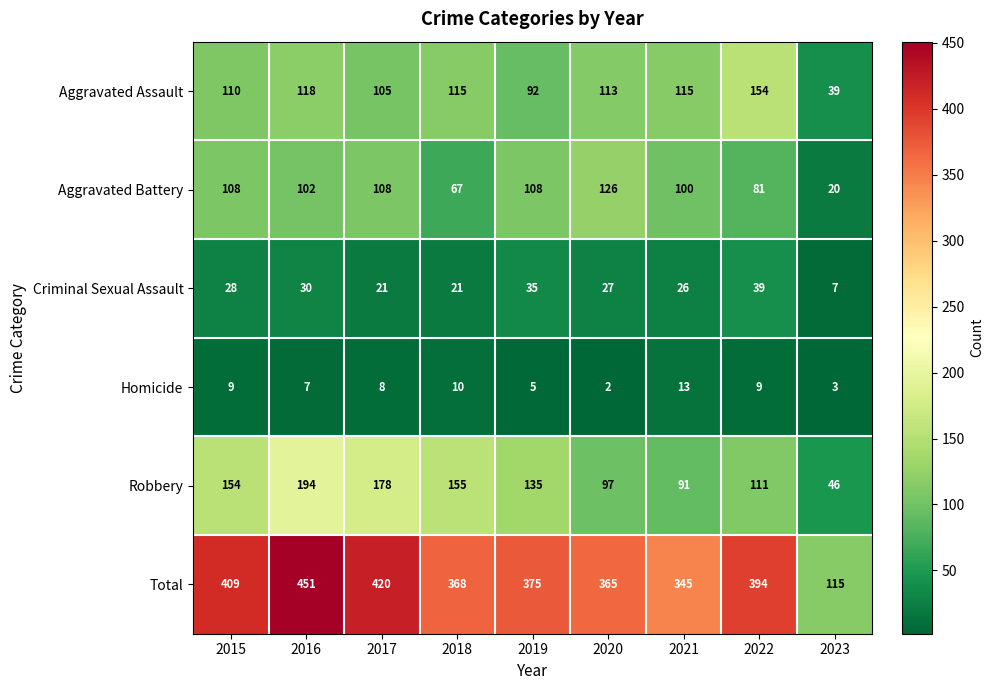

What is the spread (max minus min) of values at 2023?

112